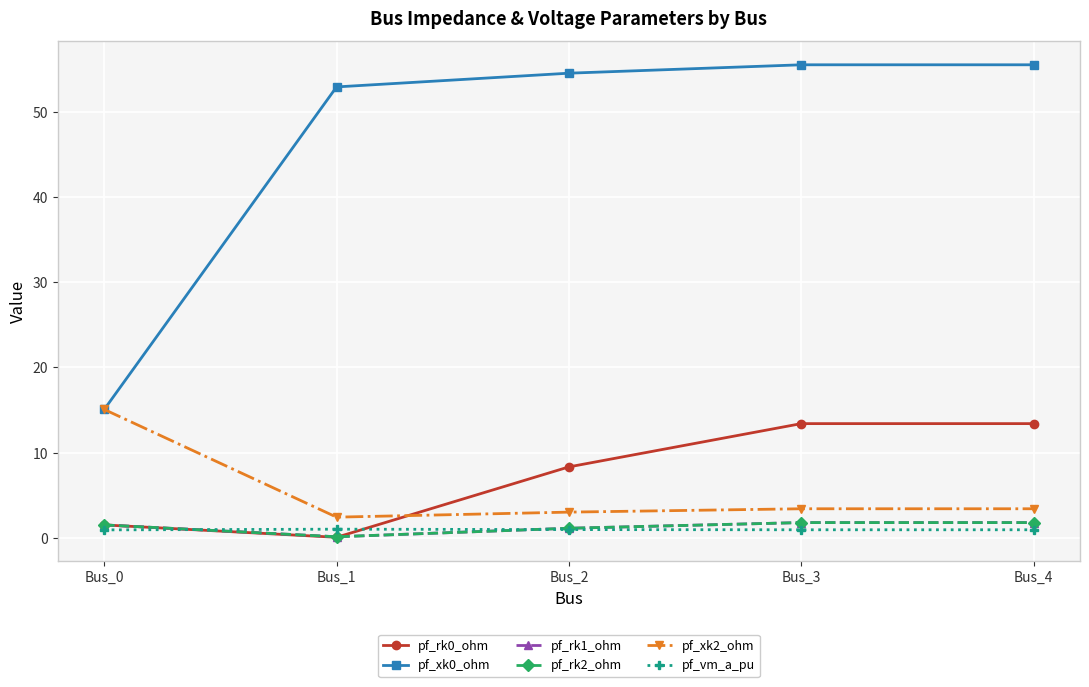

Which series has the largest total across all categories?

pf_xk0_ohm